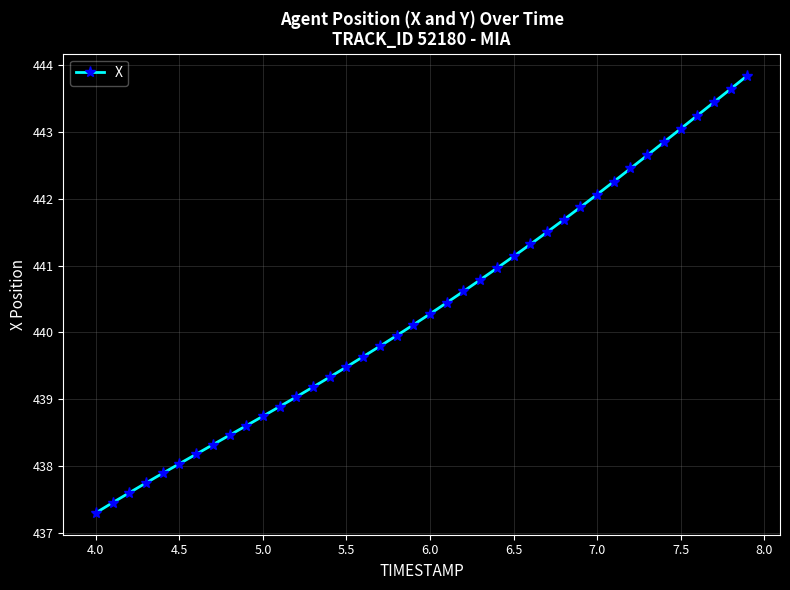

What is the value of the 12th point from the left?

438.9